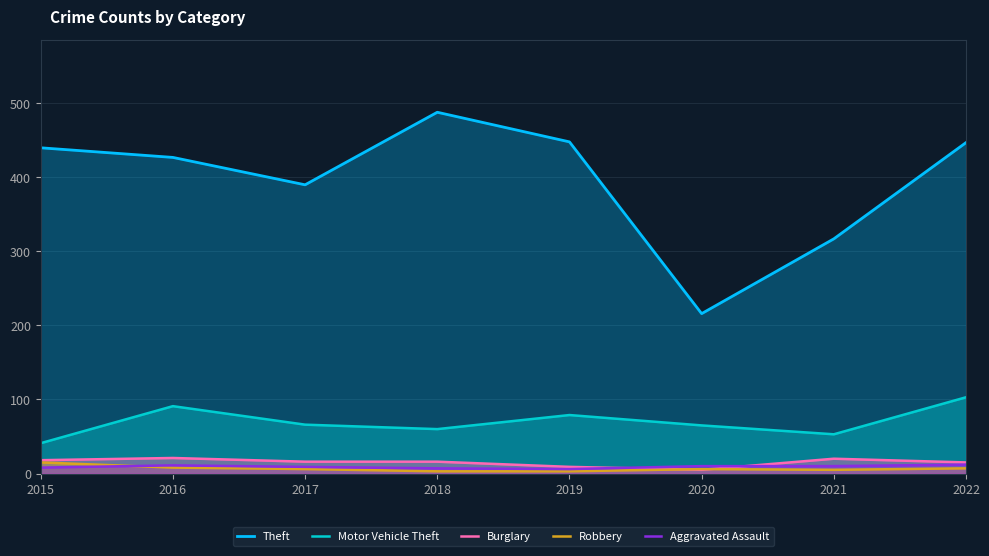

Is it true that Aggravated Assault equals 9 at 2017?

True